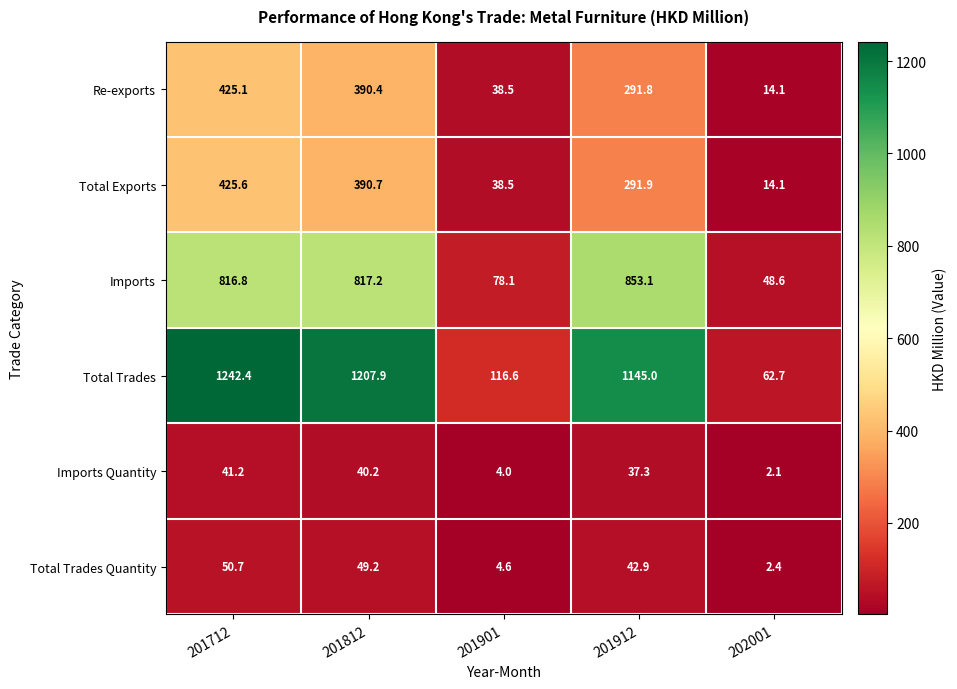

Which label corresponds to the smallest value in the chart?

202001